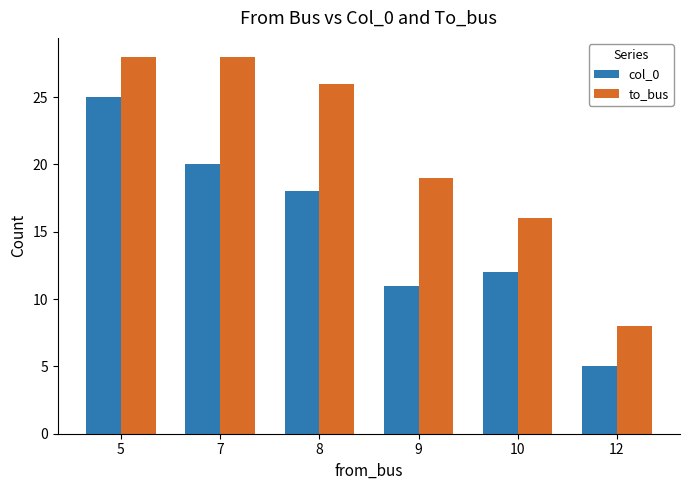

How many bars are there in each group?

2